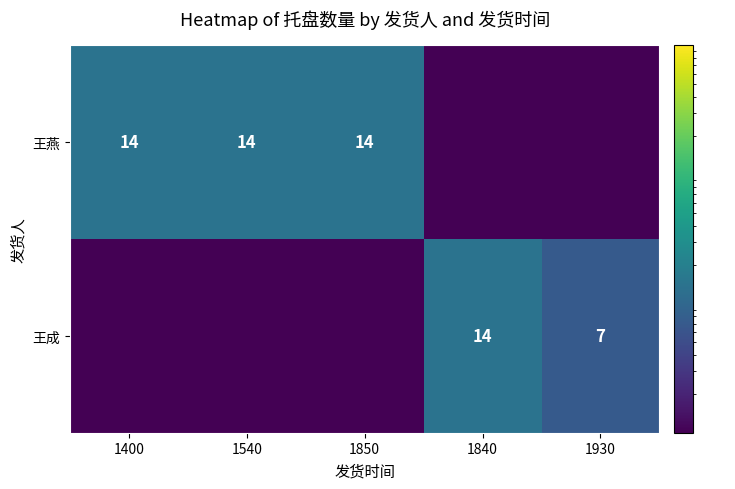

The 王成 series shows 19.0 at 1840. True or false?

False